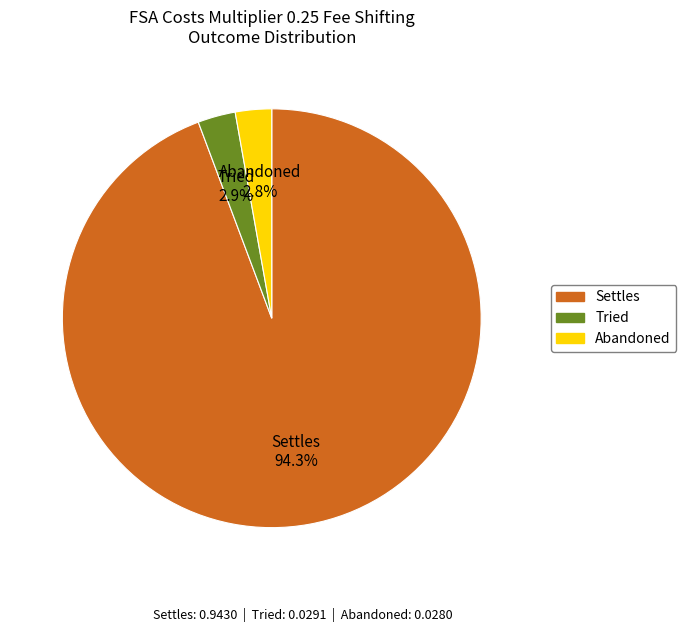

What is the total percentage of Settles and Abandoned?

97.1%